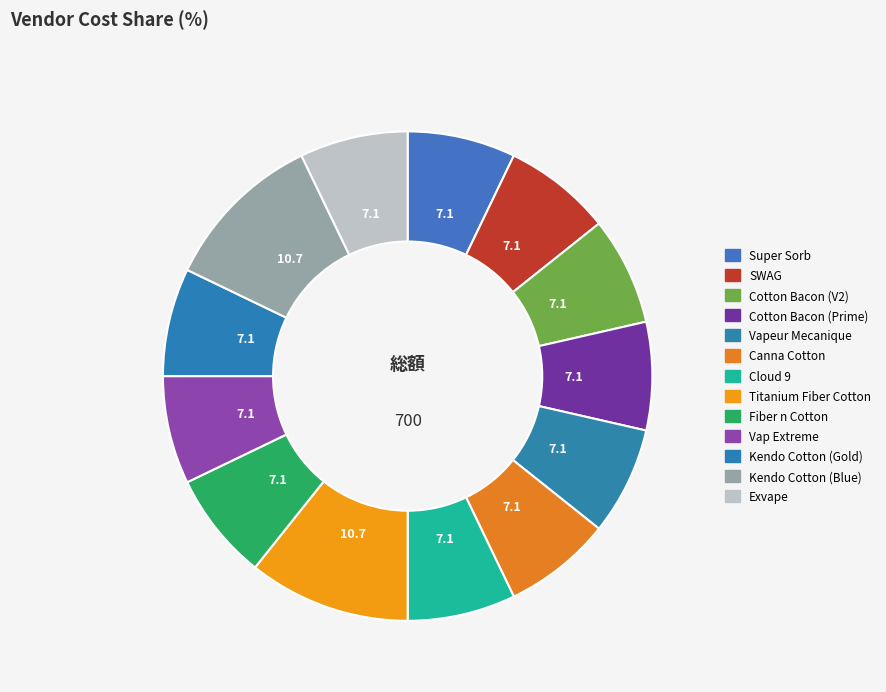

To the nearest percent, what is the difference between the largest and smallest slice percentages?

4%